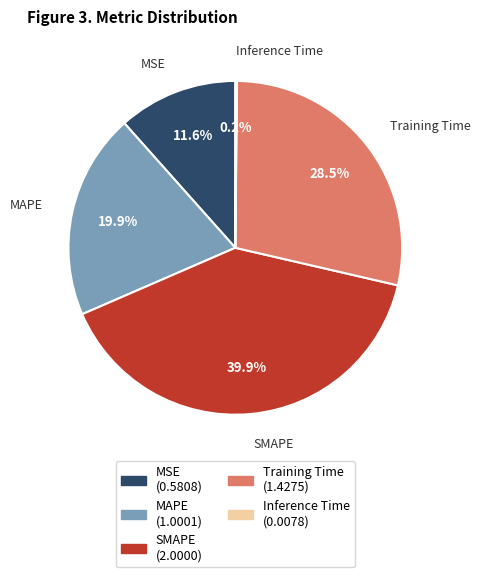

Combined, do MSE and Training Time account for over 50%?

No